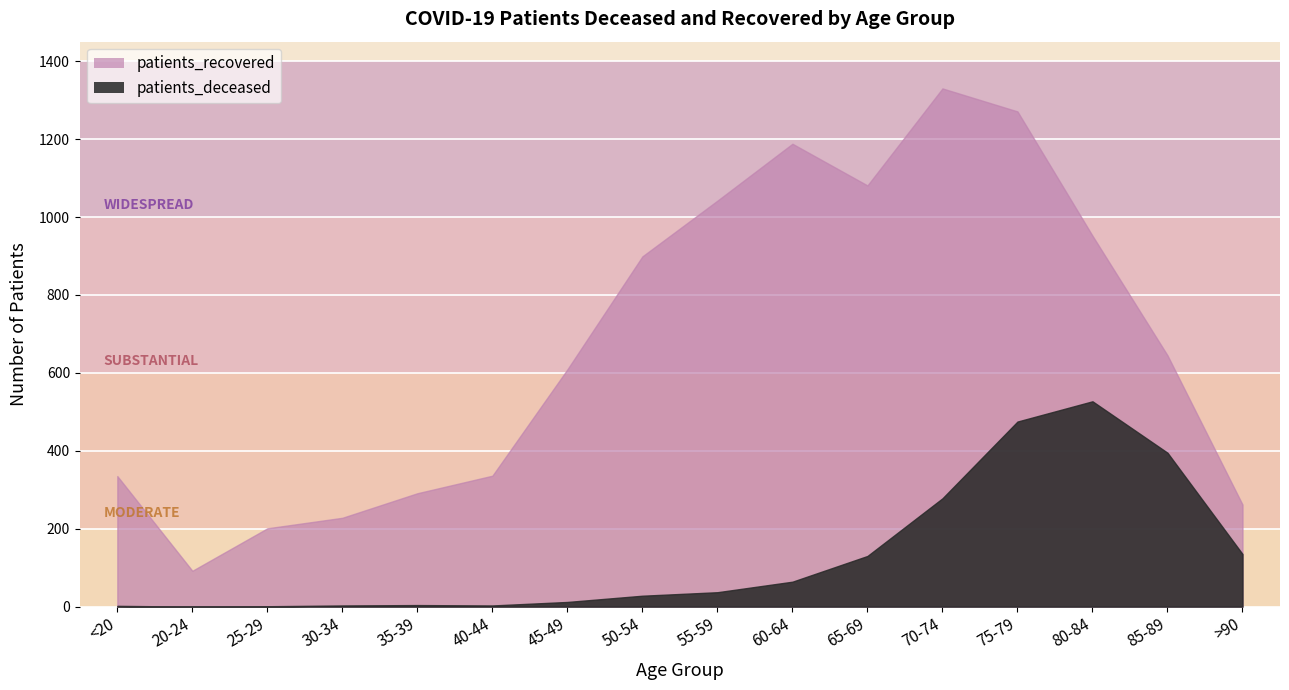

True or false: patients_deceased and patients_recovered cross at least once.

False